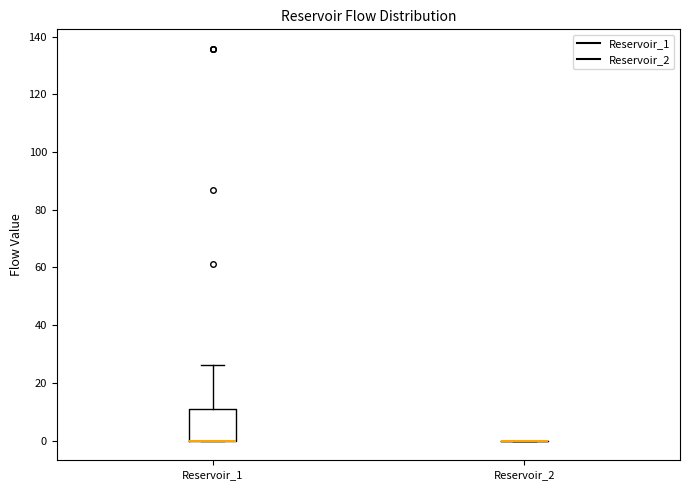

Reading left to right, transcribe this box plot: for each box, give where its median line is, the range the box spans, and where its two whiskers end, as read against the y-axis. The values are not printed on the chart, so give them approximately, as read against the axis.

Reservoir_1: median 0 (drawn on the box's lower edge), box 0 to 10, whiskers 0 to 26
Reservoir_2: box collapsed to a line at 0, whiskers 0 to 0